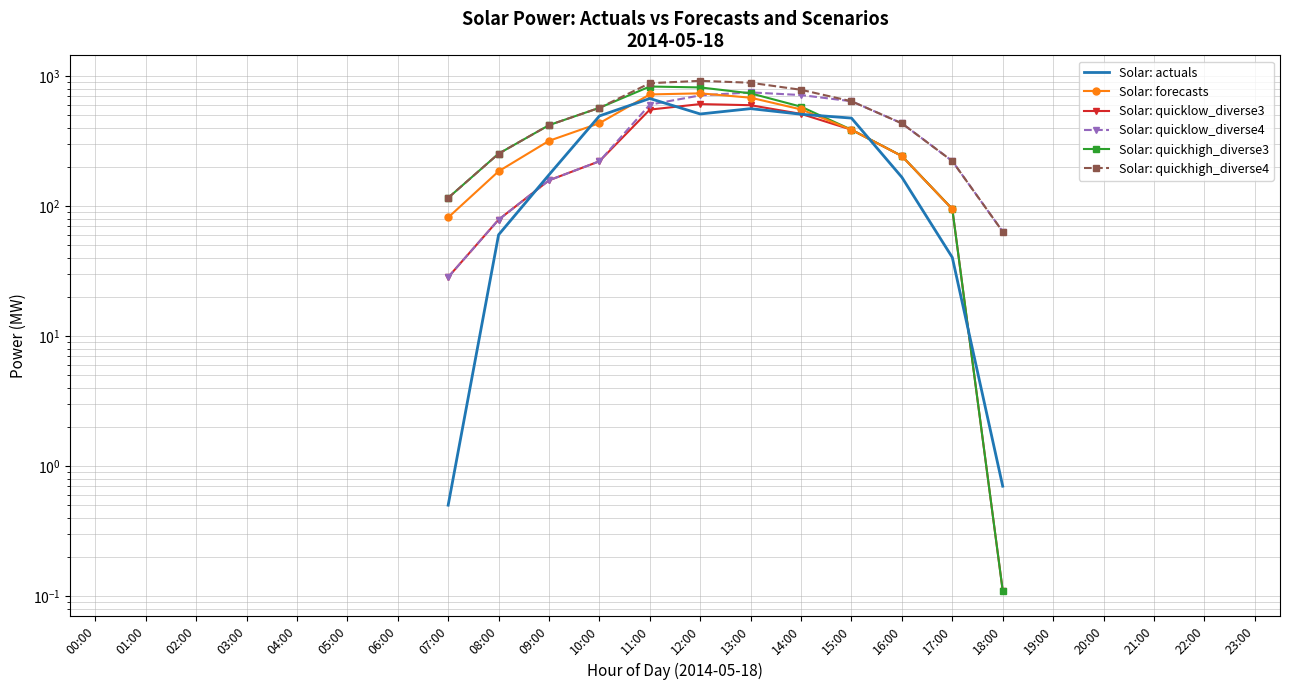

How many positive values does the Solar: quickhigh_diverse3 series have?

12